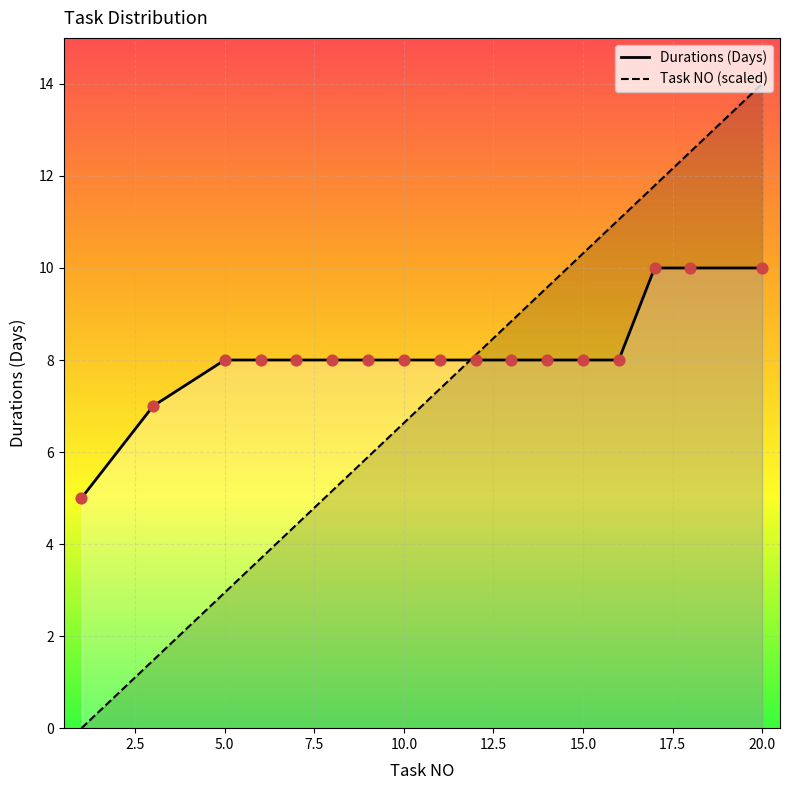

Which series reaches the minimum Y coordinate?

Task NO (scaled)